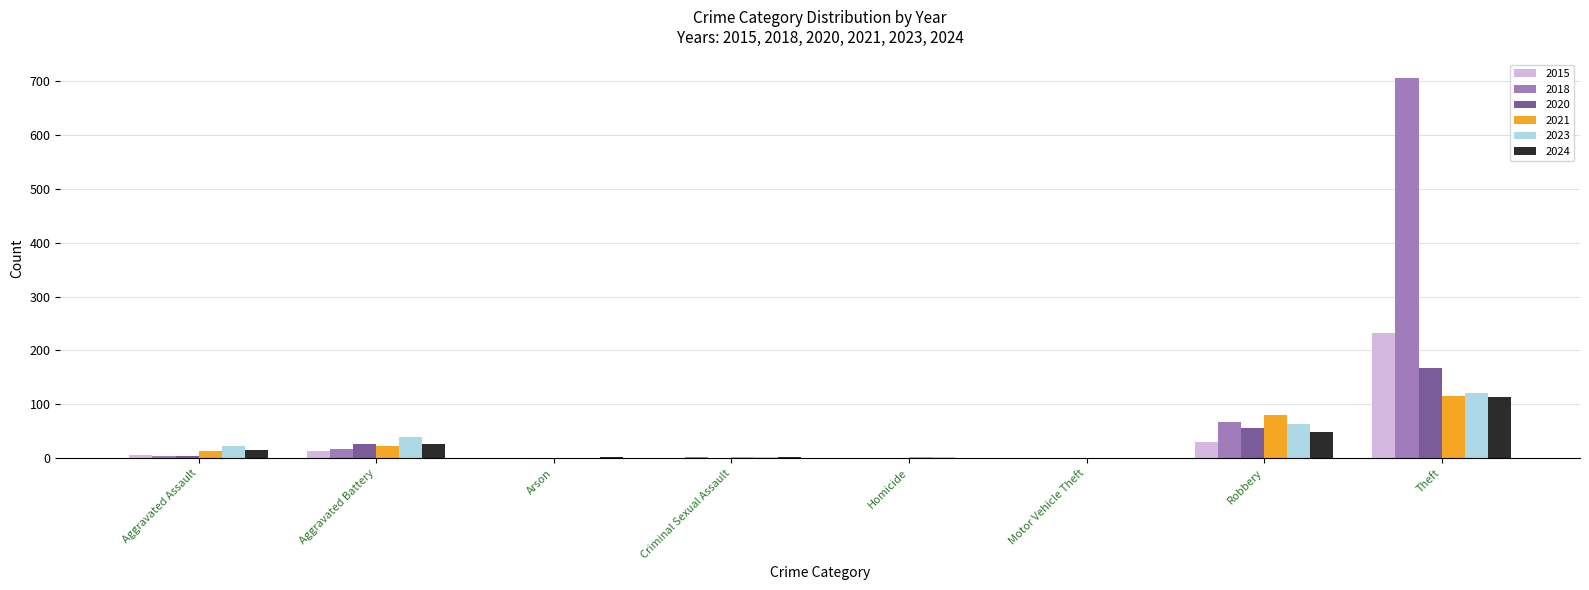

What is the difference between the 2020 values at Criminal Sexual Assault and Aggravated Assault?

4